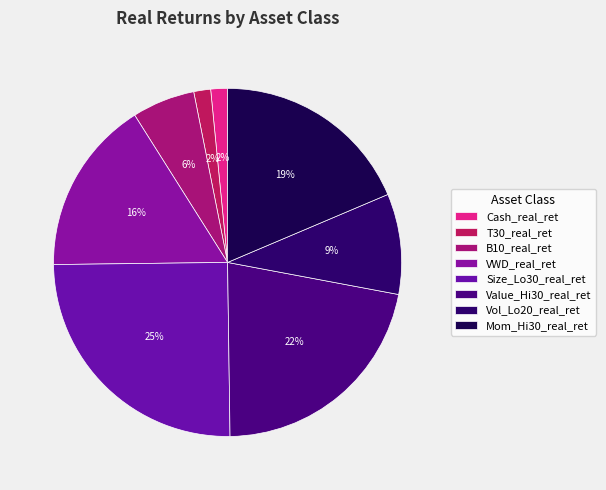

The B10_real_ret slice represents 1% of the pie. True or false?

False